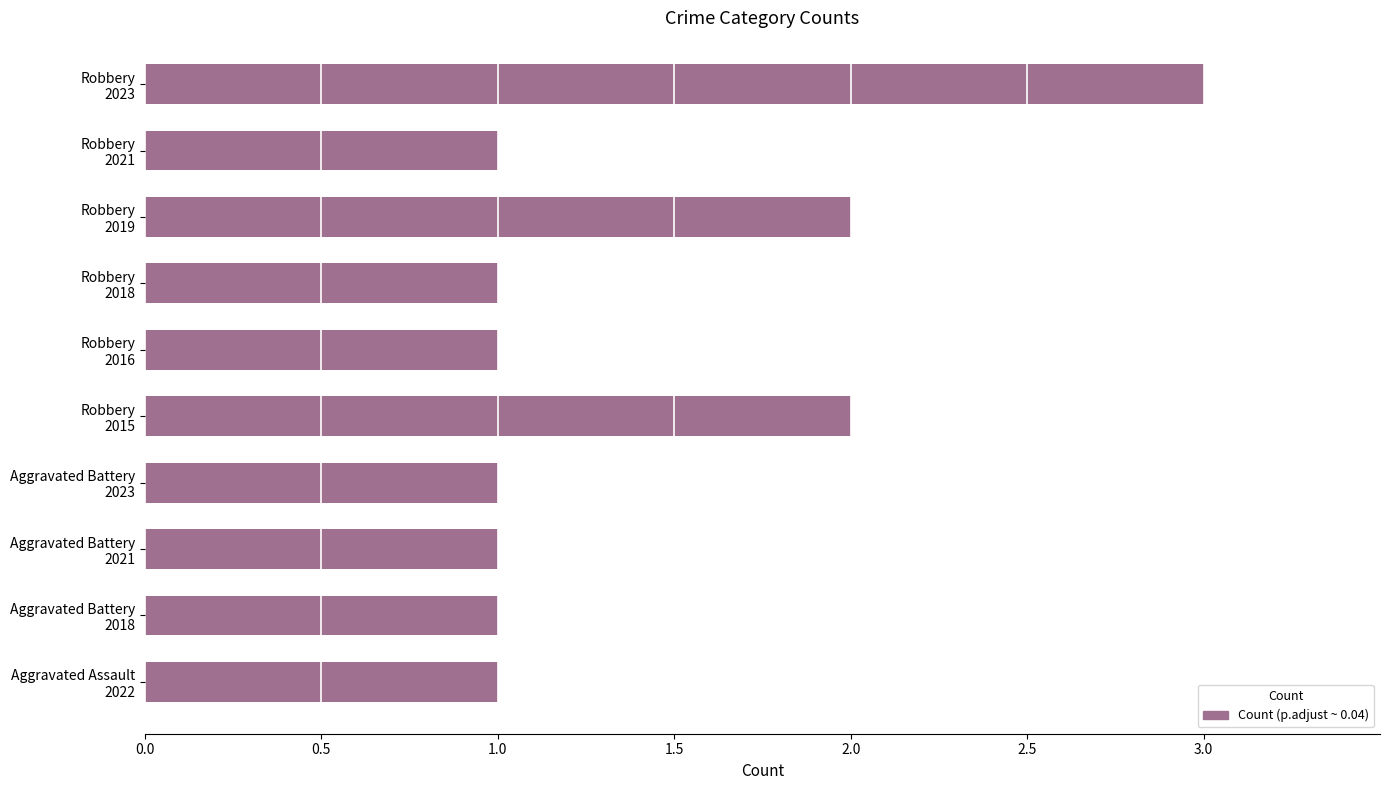

Reading bottom to top, list all the values displayed in this chart.

1	1	1	1	2	1	1	2	1	3